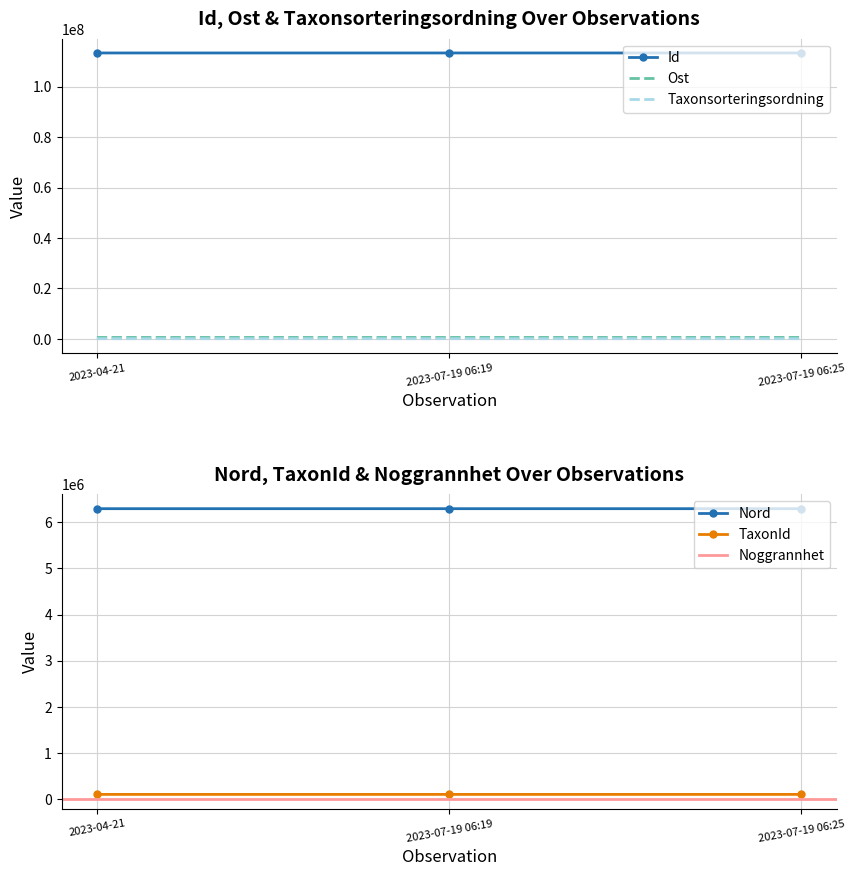

What is the value of the Taxonsorteringsordning point at the 3rd from the left?

57624